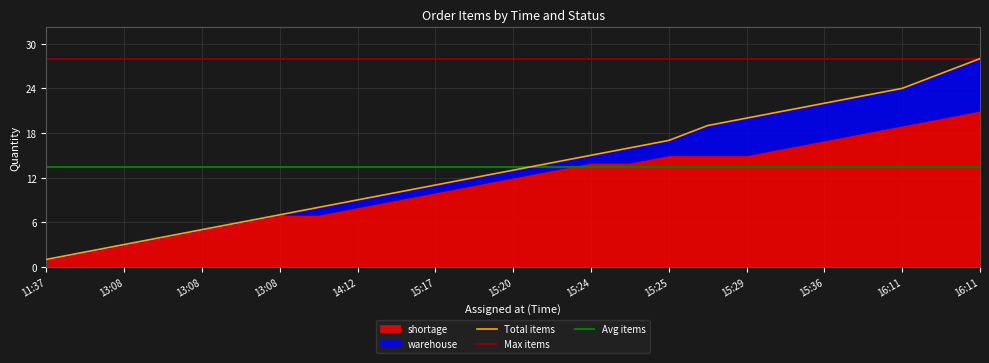

What is the sum of all values?

336